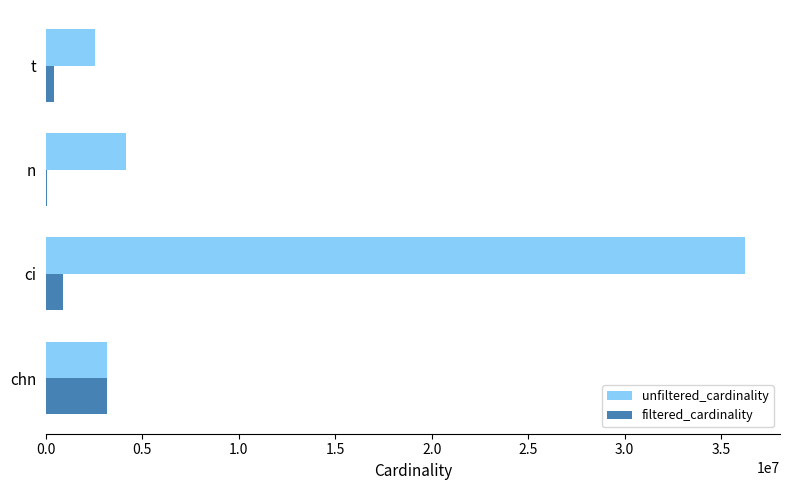

Where is unfiltered_cardinality nearest to the value 19386328?

n